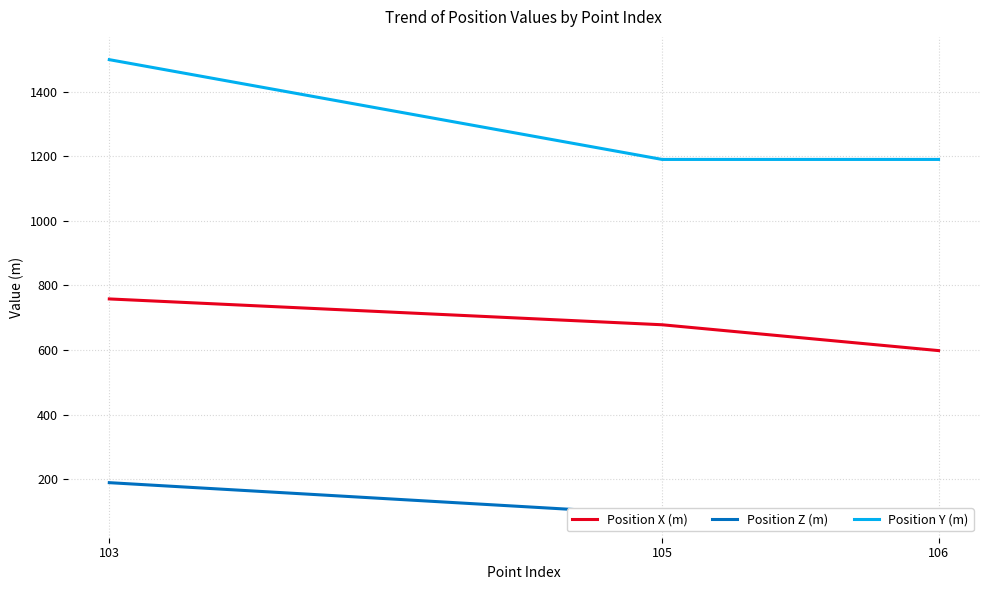

At which category does the chart reach its minimum across all series?

106